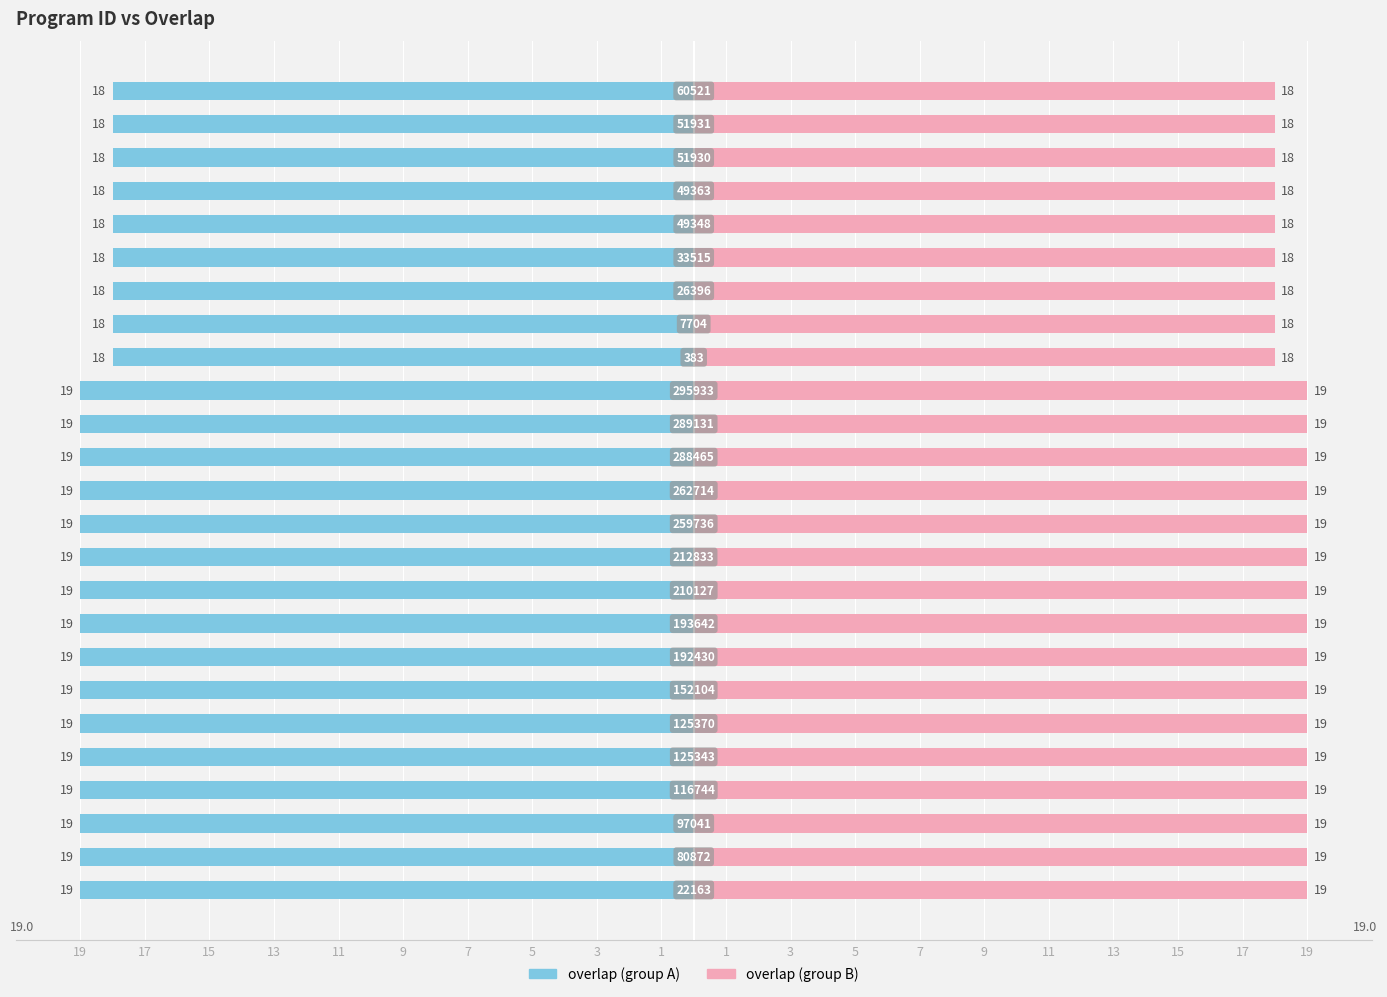

Reading right to left, extract all data points from this chart.

overlap (left): -18	-18	-18	-18	-18	-18	-18	-18	-18	-19	-19	-19	-19	-19	-19	-19	-19	-19	-19	-19	-19	-19	-19	-19	-19
overlap (right): 18	18	18	18	18	18	18	18	18	19	19	19	19	19	19	19	19	19	19	19	19	19	19	19	19